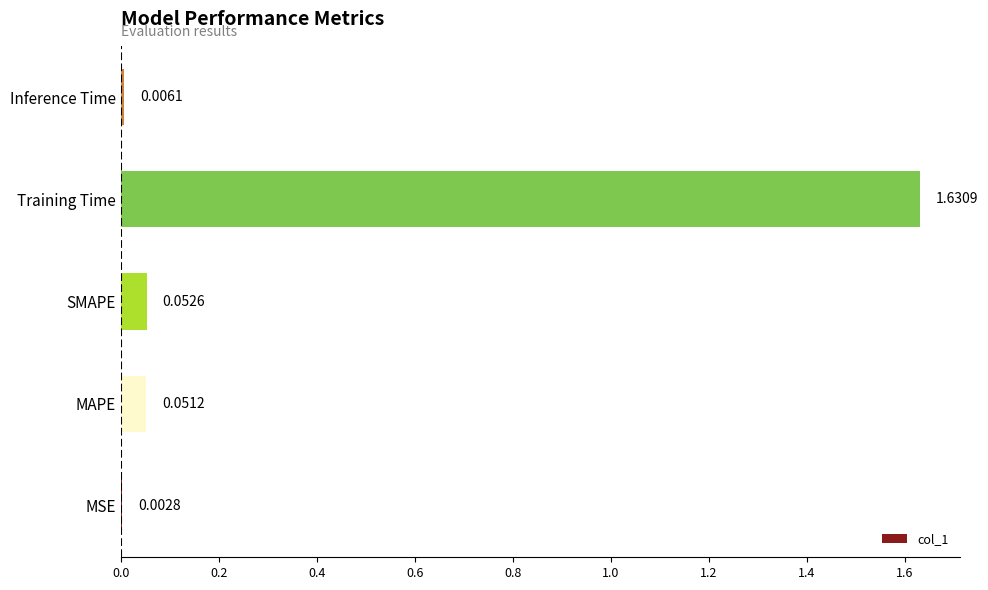

Where is the data nearest to the value 0?

MSE